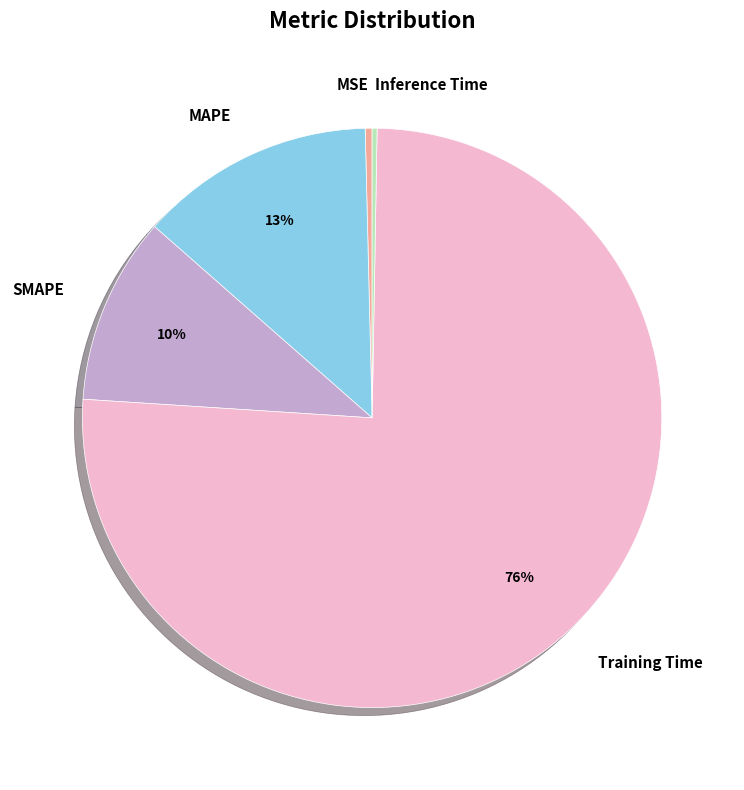

To the nearest percent, what is the average slice percentage?

20%